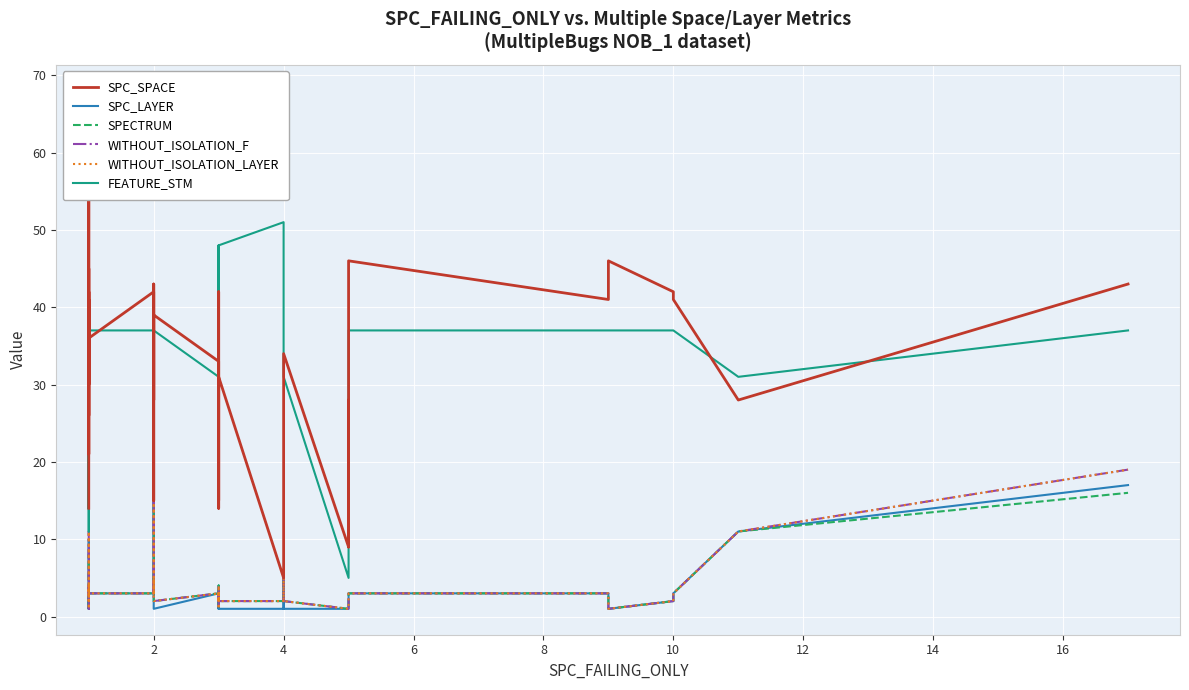

What is the spread (max minus min) of values at 12?

19